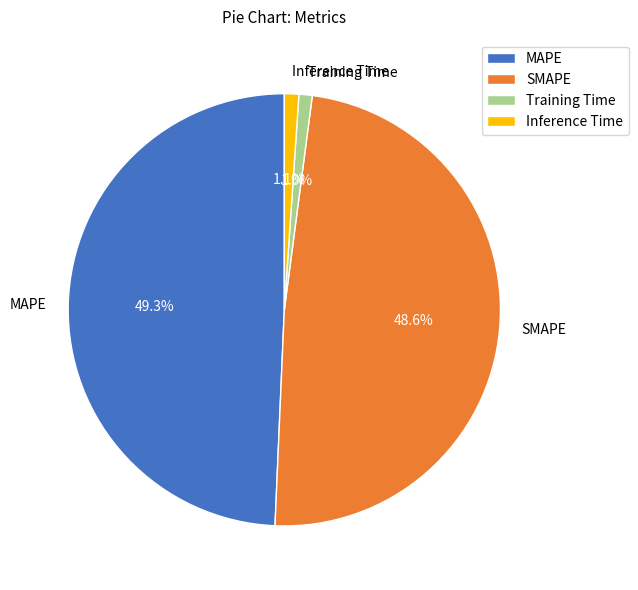

What percentage is NOT represented by Training Time?

99.0%